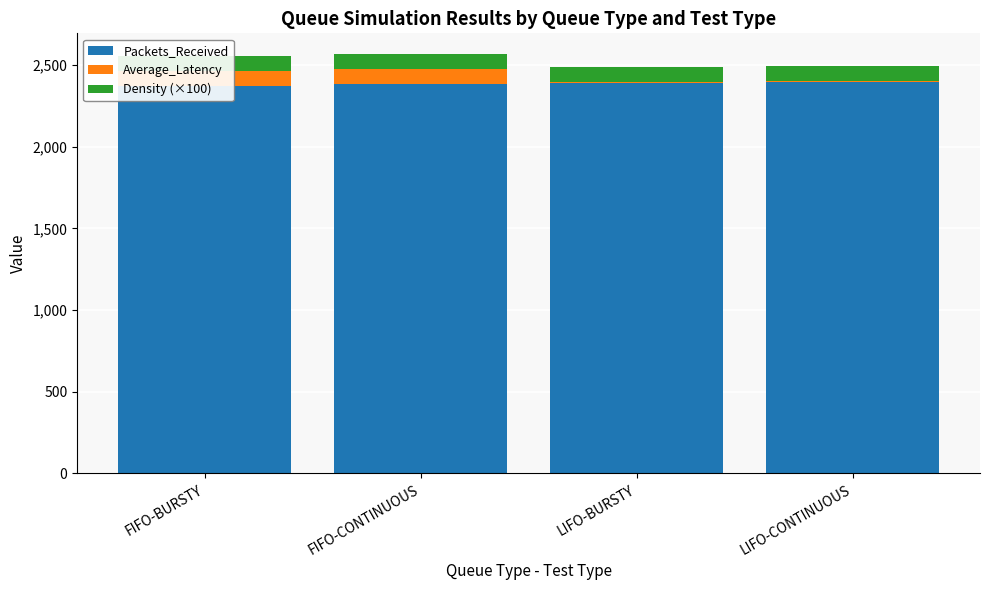

Which series changed the most between FIFO-CONTINUOUS and LIFO-BURSTY?

Average_Latency